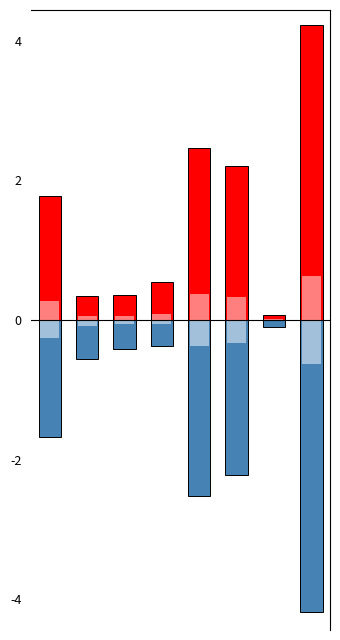

What are all the series names shown in the legend?

2020, 2019